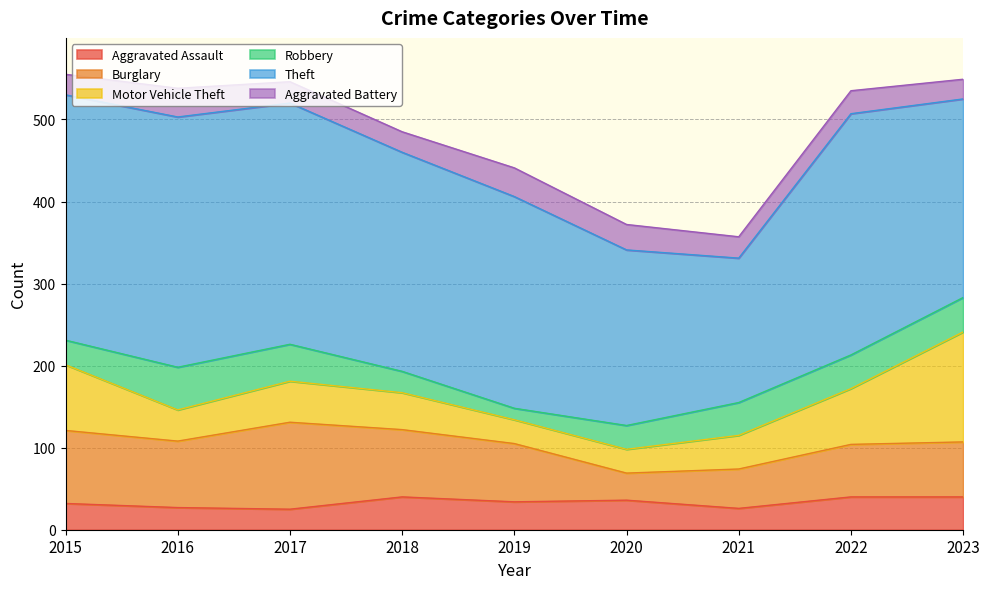

At which label is Motor Vehicle Theft closest to 81?

2015